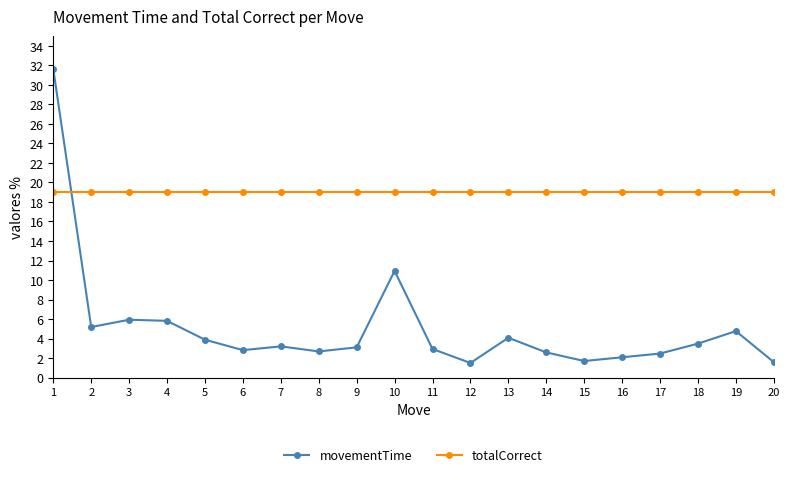

What is the total value across all series at 12?

20.5